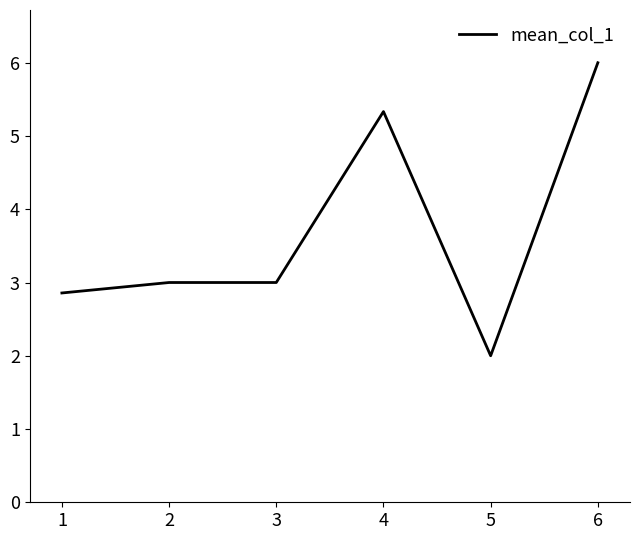

Between 5 and 4, which is larger?

4